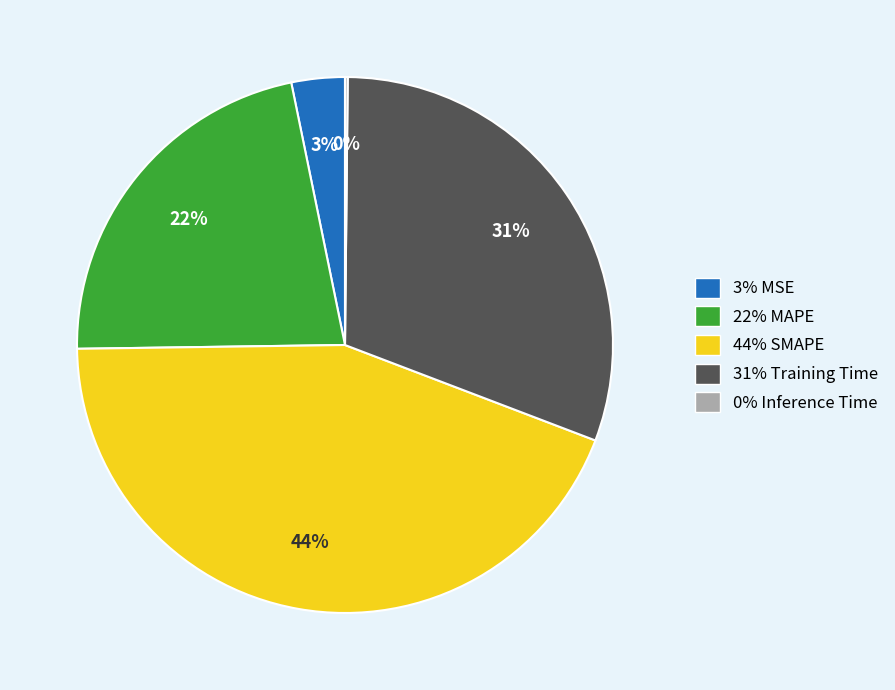

To the nearest percent, what is the average slice percentage?

20%